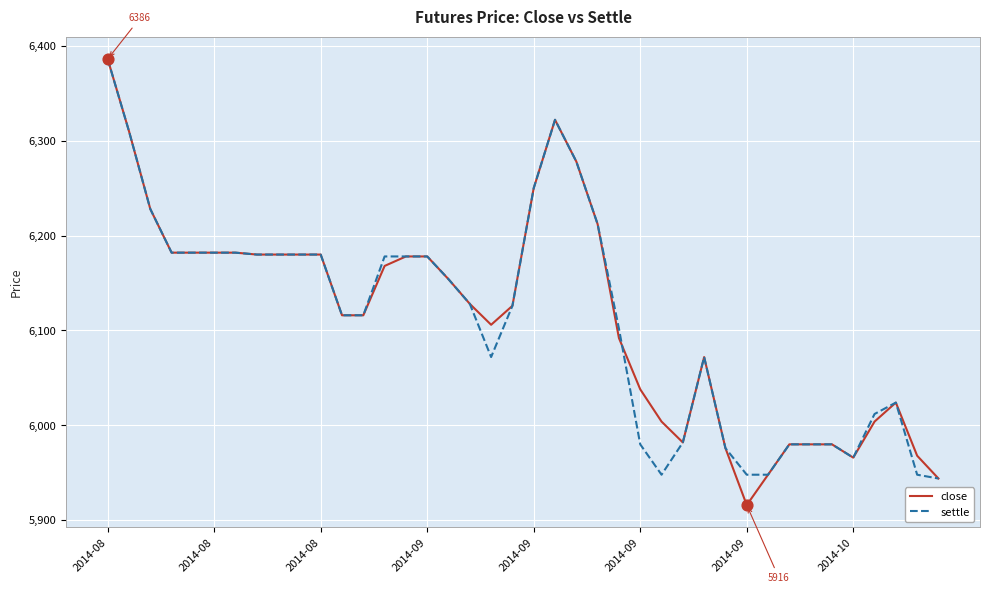

Which series has the largest range (max minus min)?

close